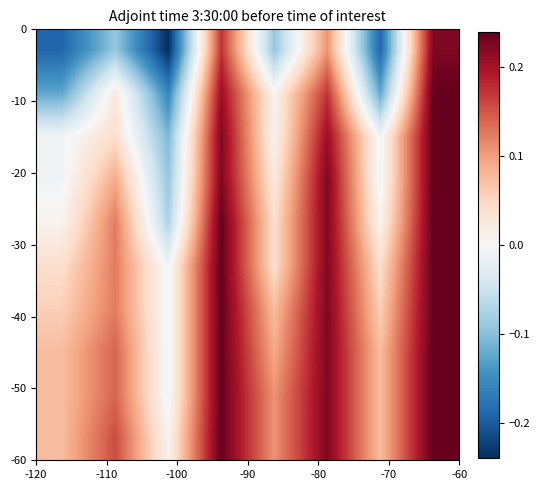

Count the number of data series in this chart.

10